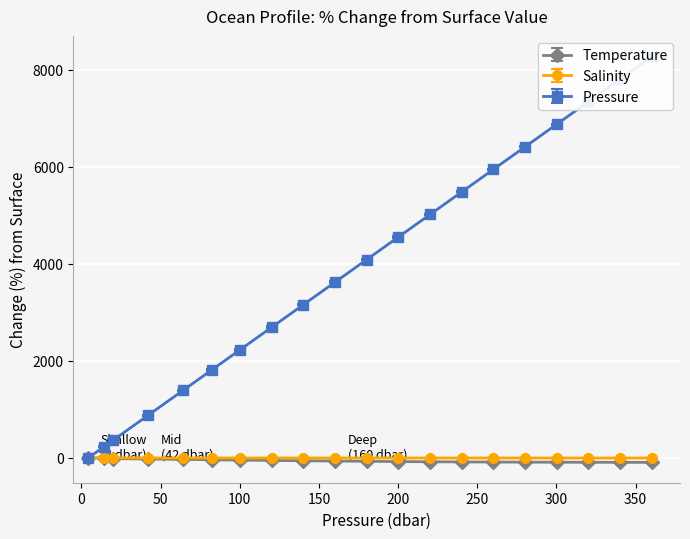

How many values in the Salinity series exceed -1?

7